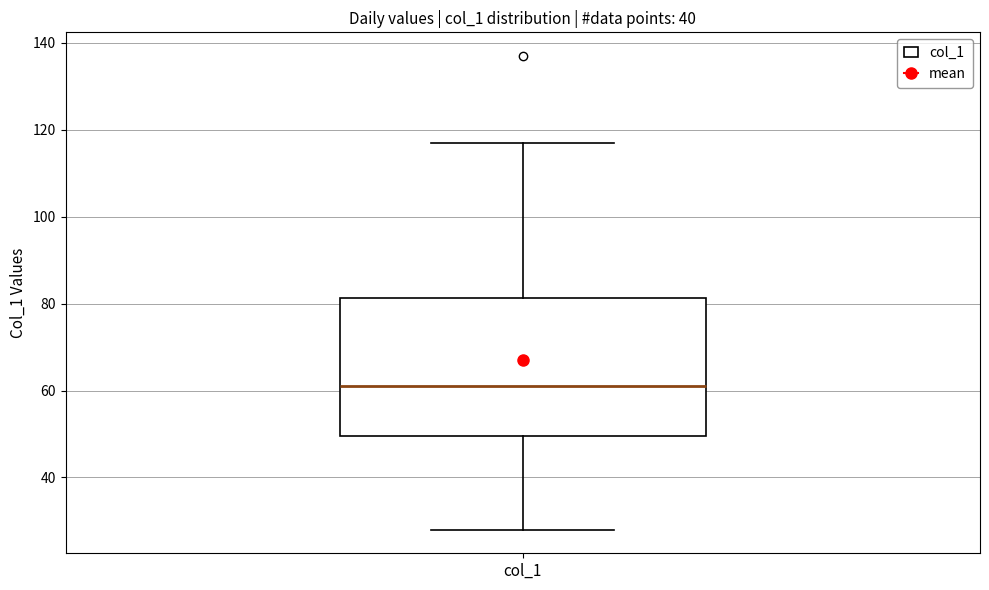

Read this box plot against the y-axis: the position of the median line, the range covered by the box, and the ends of both whiskers. The values are not printed on the chart, so give them approximately, as read against the axis.

median 62, box 50 to 82, whiskers 28 to 118